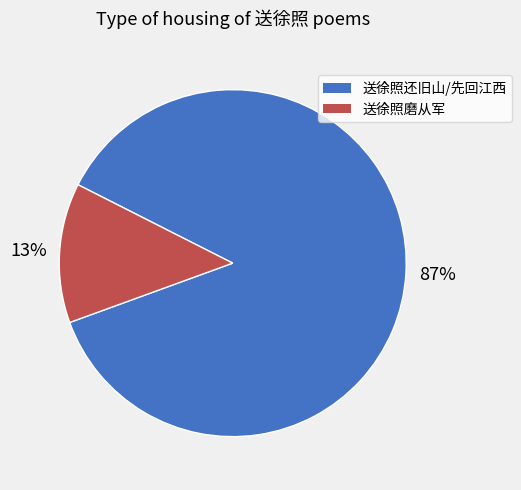

Which slice is the largest?

送徐照还旧山/先回江西